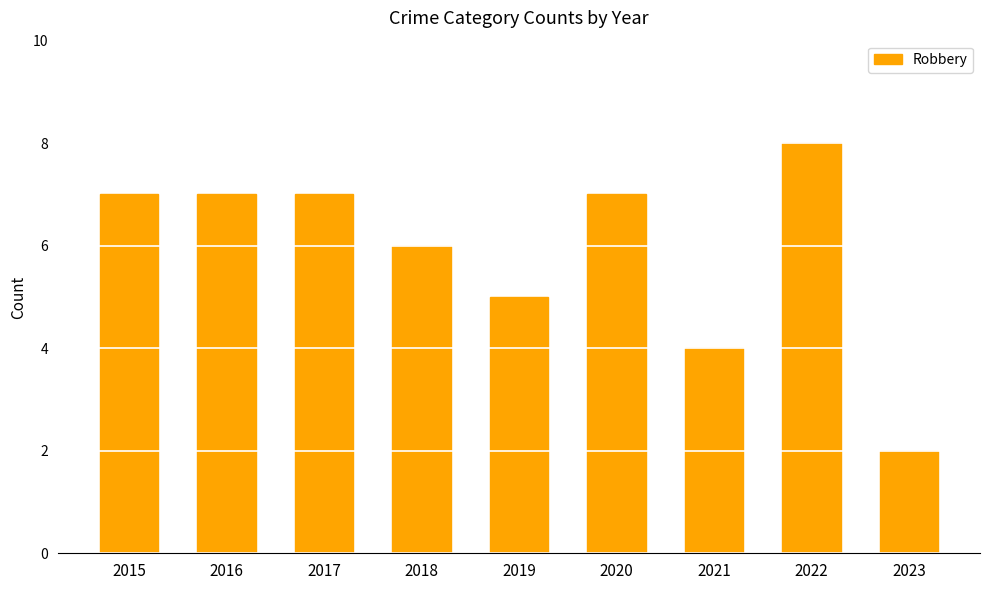

Between 2021 and 2016, which is larger?

2016